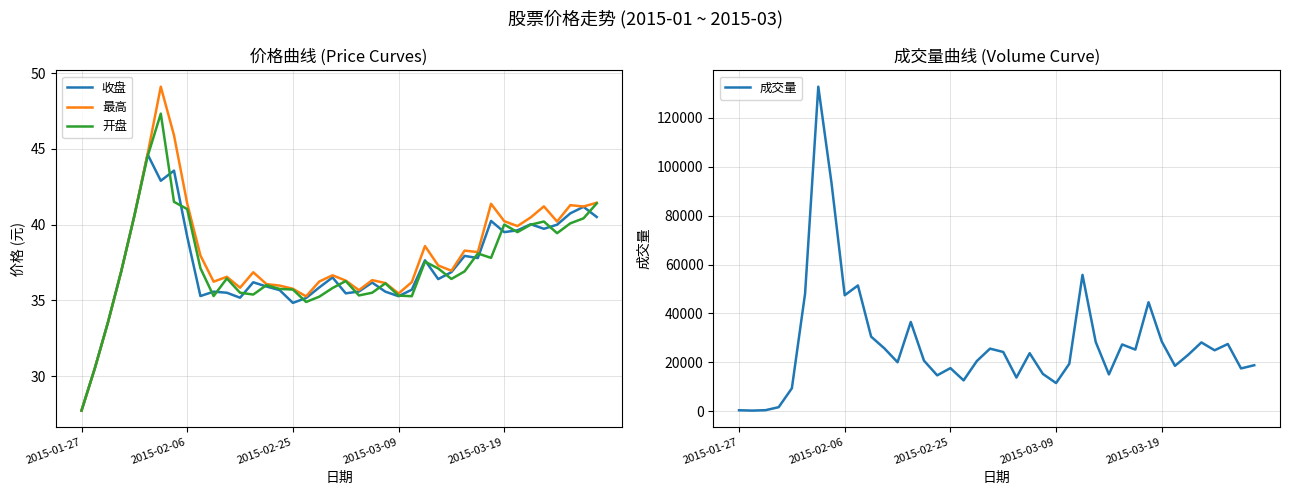

What position from the left is 38?

39